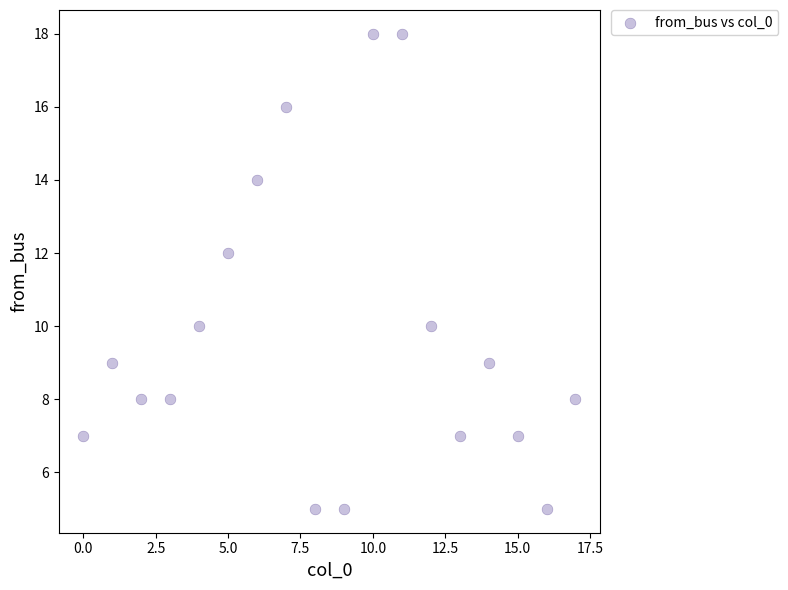

What is the range of Y values (max minus min)?

13